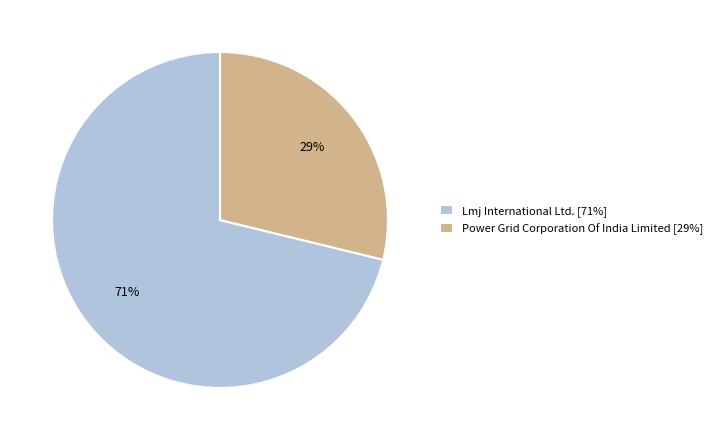

Combined, do Power Grid Corporation Of India Limited [29%] and Lmj International Ltd. [71%] account for over 50%?

Yes